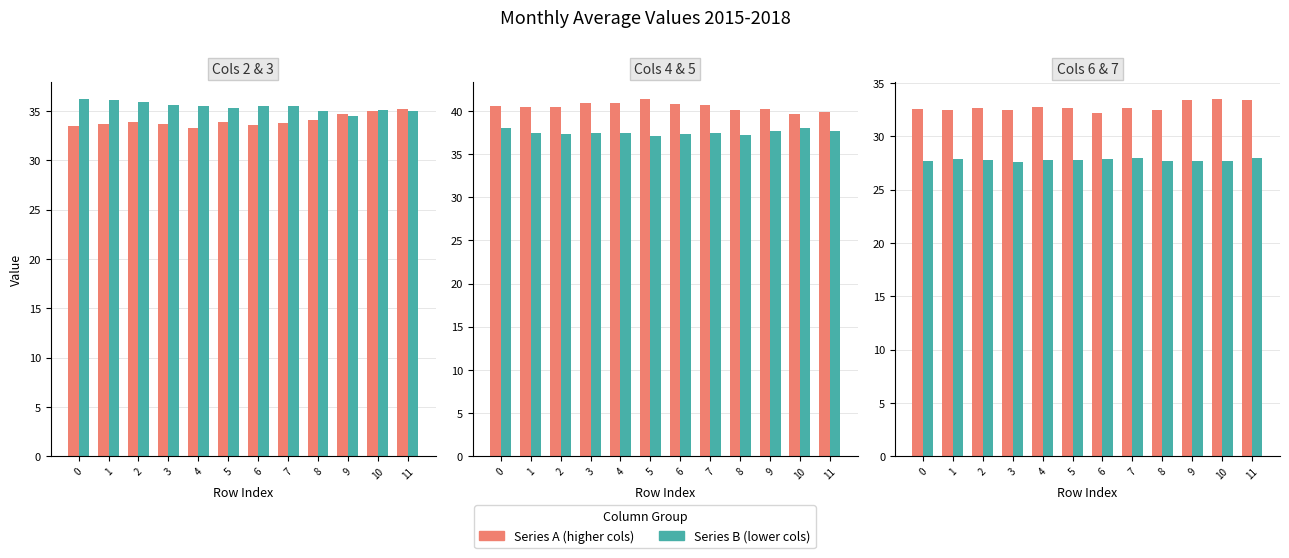

What is the minimum value shown in the chart?

27.6